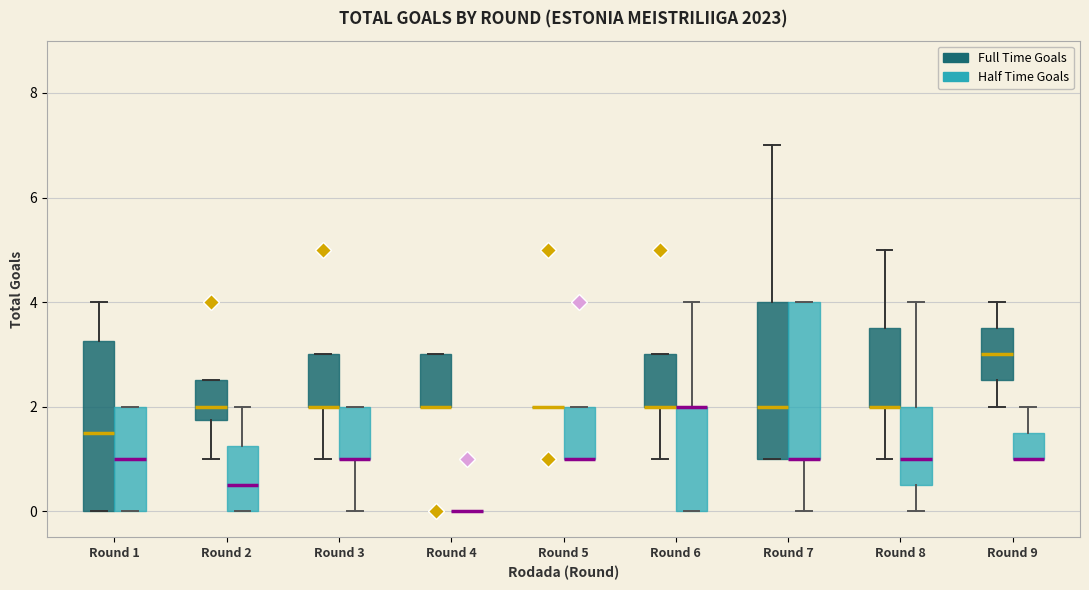

Reading left to right, transcribe this box plot: for each box, give where its median line is, the range the box spans, and where its two whiskers end, as read against the y-axis. The values are not printed on the chart, so give them approximately, as read against the axis.

Round 1 (Full Time Goals): median 1.6, box 0.0 to 3.2, whiskers 0.0 to 4.0
Round 1 (Half Time Goals): median 1.0, box 0.0 to 2.0, whiskers 0.0 to 2.0
Round 2 (Full Time Goals): median 2.0, box 1.8 to 2.6, whiskers 1.0 to 2.6
Round 2 (Half Time Goals): median 0.6, box 0.0 to 1.2, whiskers 0.0 to 2.0
Round 3 (Full Time Goals): median 2.0 (drawn on the box's lower edge), box 2.0 to 3.0, whiskers 1.0 to 3.0
Round 3 (Half Time Goals): median 1.0 (drawn on the box's lower edge), box 1.0 to 2.0, whiskers 0.0 to 2.0
Round 4 (Full Time Goals): median 2.0 (drawn on the box's lower edge), box 2.0 to 3.0, whiskers 2.0 to 3.0
Round 4 (Half Time Goals): box collapsed to a line at 0.0, whiskers 0.0 to 0.0
Round 5 (Full Time Goals): box collapsed to a line at 2.0, whiskers 2.0 to 2.0
Round 5 (Half Time Goals): median 1.0 (drawn on the box's lower edge), box 1.0 to 2.0, whiskers 1.0 to 2.0
Round 6 (Full Time Goals): median 2.0 (drawn on the box's lower edge), box 2.0 to 3.0, whiskers 1.0 to 3.0
Round 6 (Half Time Goals): median 2.0 (drawn on the box's upper edge), box 0.0 to 2.0, whiskers 0.0 to 4.0
Round 7 (Full Time Goals): median 2.0, box 1.0 to 4.0, whiskers 1.0 to 7.0
Round 7 (Half Time Goals): median 1.0 (drawn on the box's lower edge), box 1.0 to 4.0, whiskers 0.0 to 4.0
Round 8 (Full Time Goals): median 2.0 (drawn on the box's lower edge), box 2.0 to 3.6, whiskers 1.0 to 5.0
Round 8 (Half Time Goals): median 1.0, box 0.6 to 2.0, whiskers 0.0 to 4.0
Round 9 (Full Time Goals): median 3.0, box 2.6 to 3.6, whiskers 2.0 to 4.0
Round 9 (Half Time Goals): median 1.0 (drawn on the box's lower edge), box 1.0 to 1.6, whiskers 1.0 to 2.0